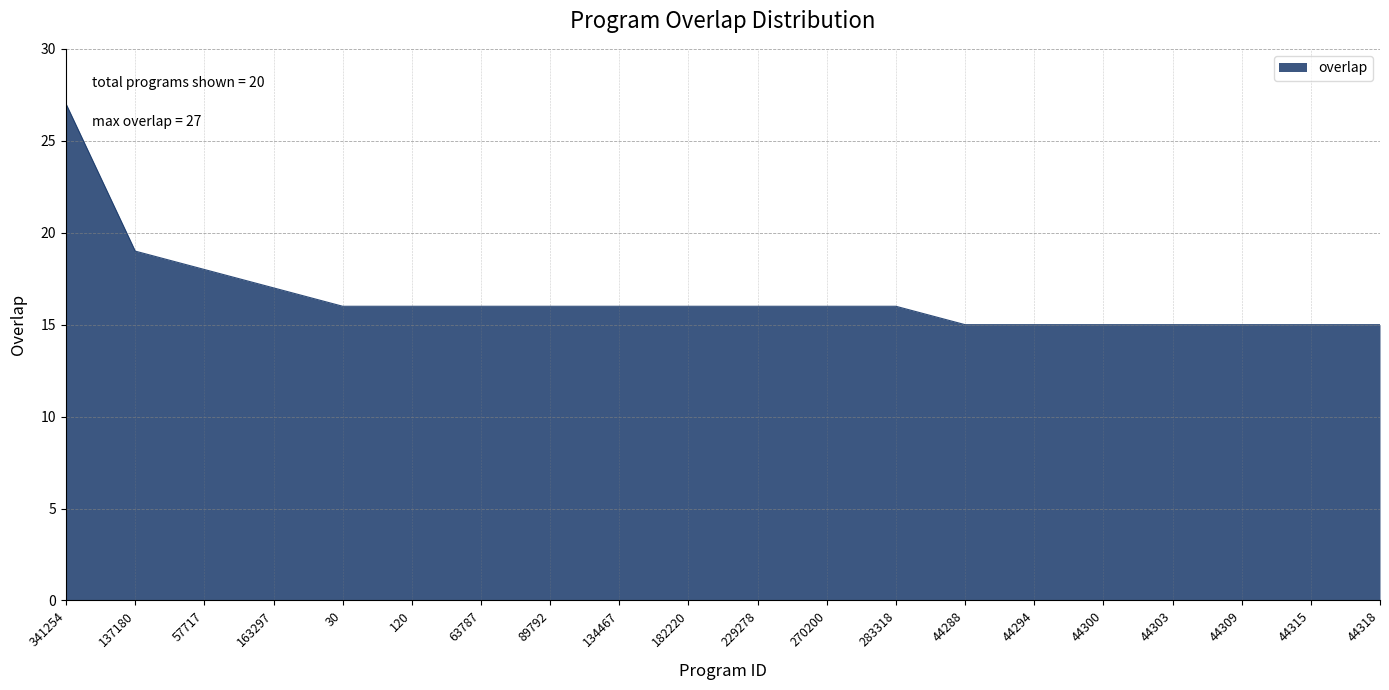

What position from the right is 89792?

13